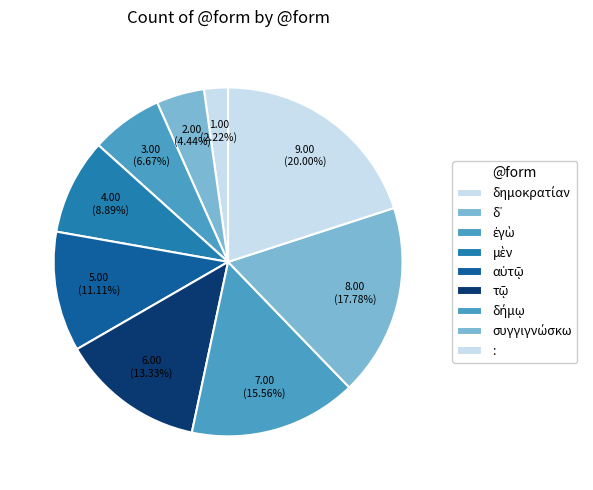

What is the largest slice in the pie chart?

: